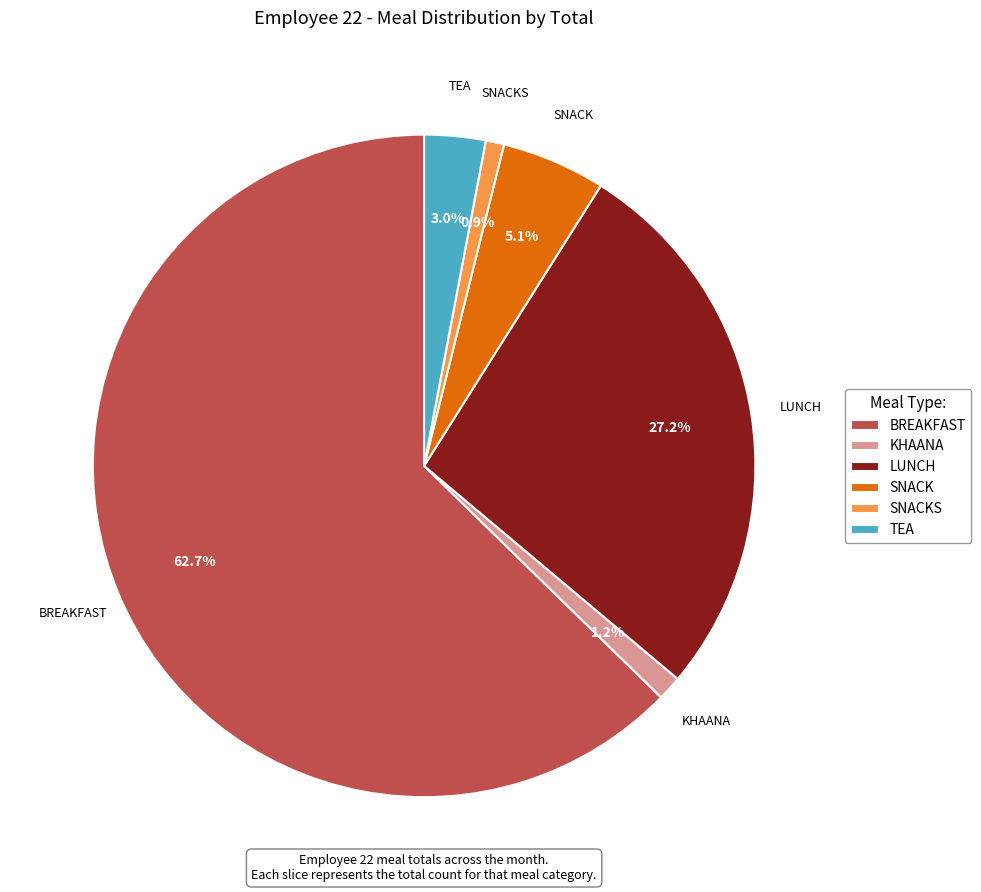

Does TEA represent more than half of the total?

No